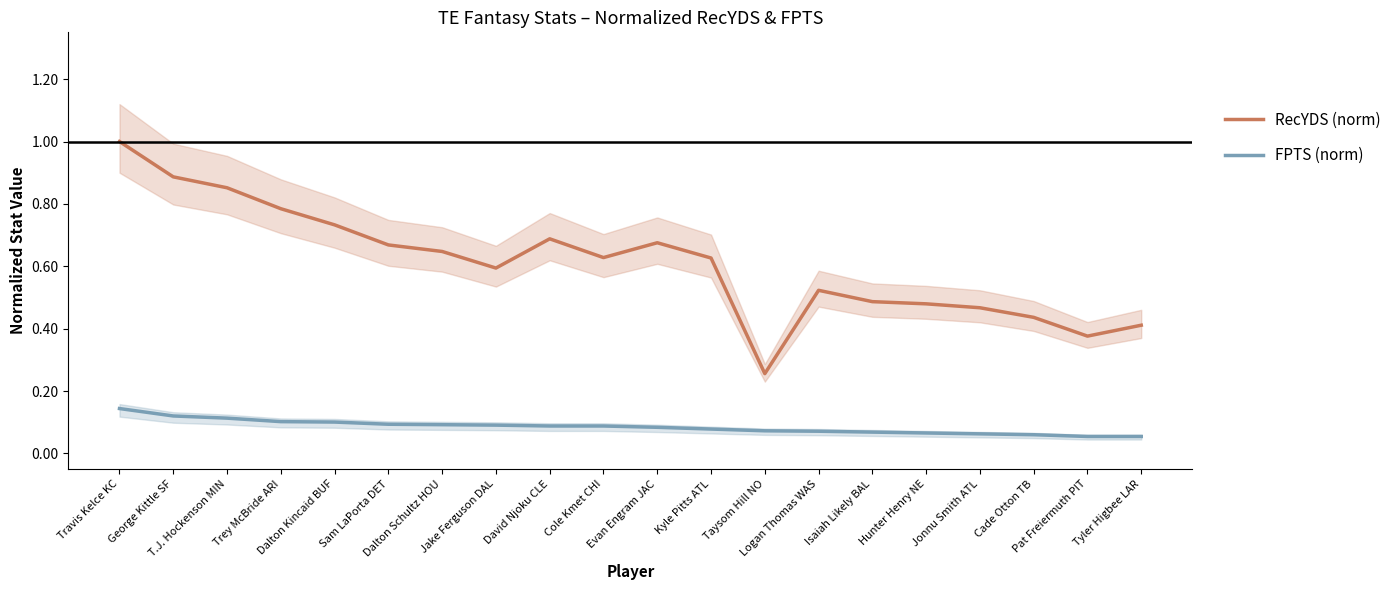

How many series are shown in this chart?

2